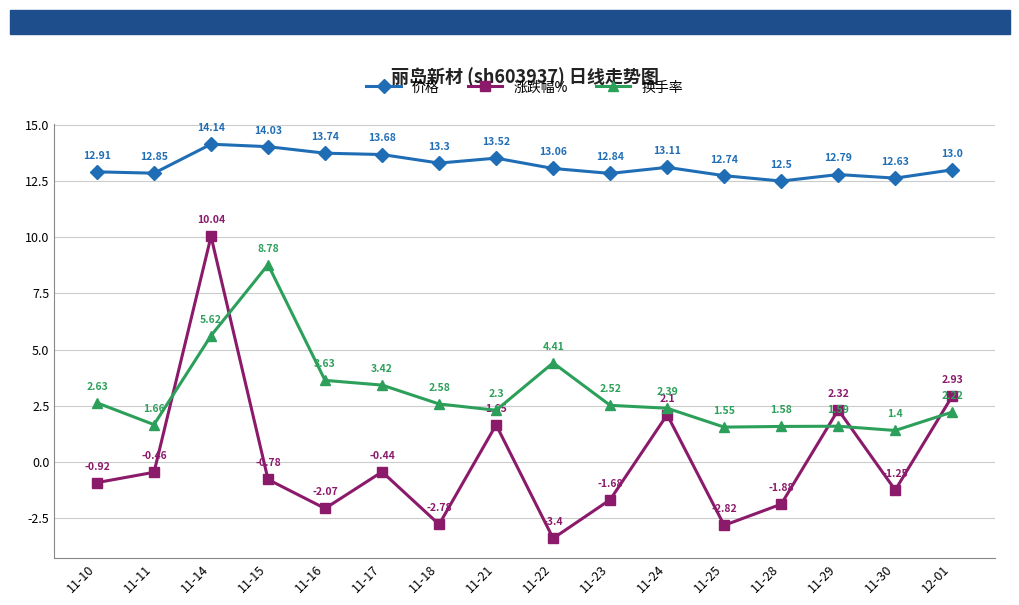

At 11-30, list the series in order from smallest to largest.

涨跌幅%, 换手率, 价格